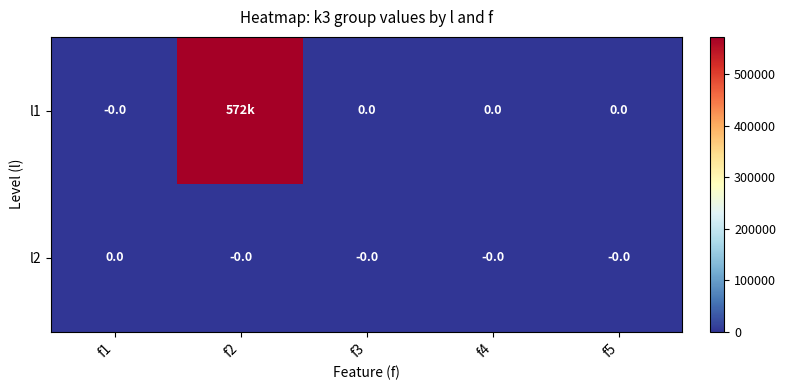

At which category is the sum across all series the highest?

f2